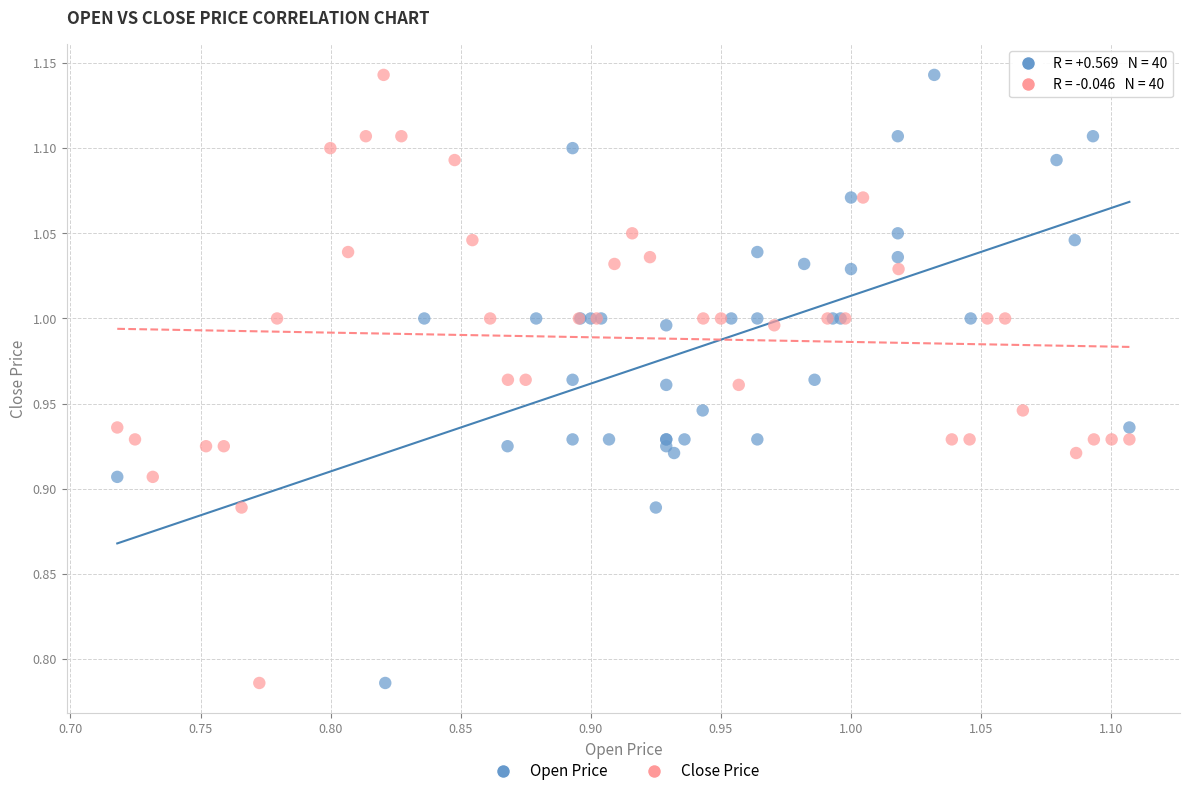

What are all the series names shown in the legend?

Open Price, Close Price